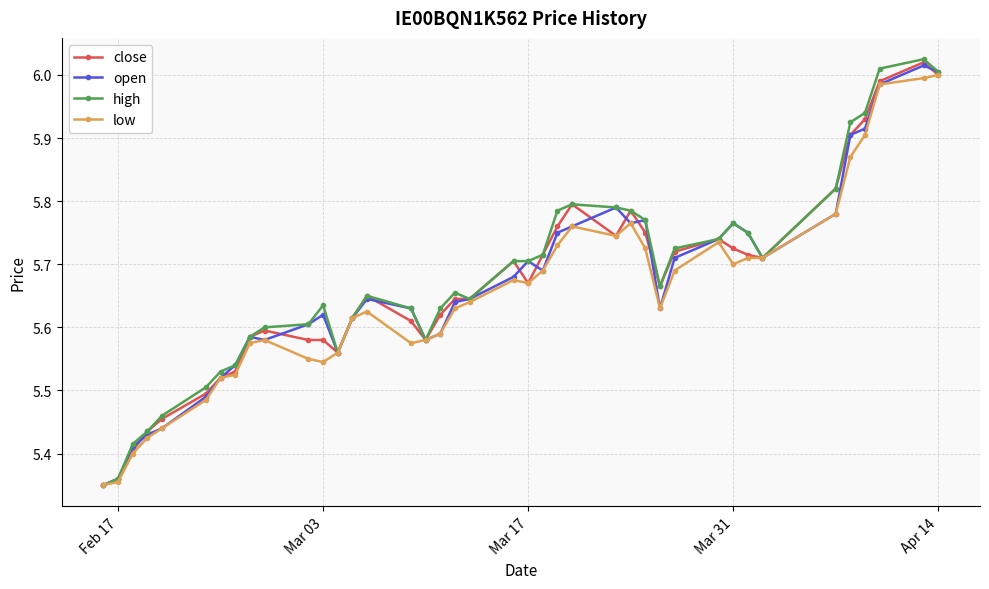

At how many categories does at least one series exceed 5?

40